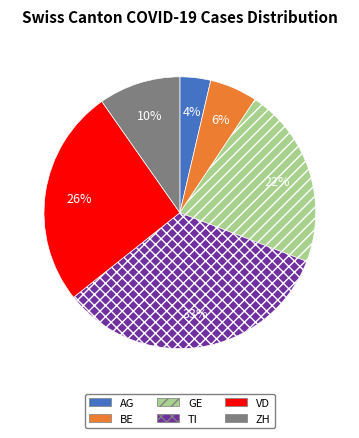

To the nearest percent, what is the average slice percentage?

17%